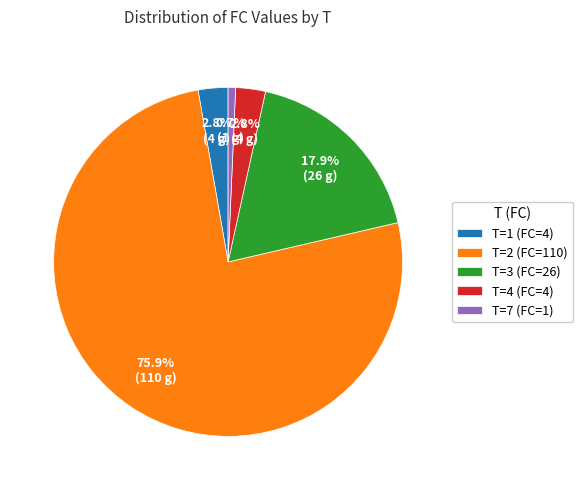

Combined, what portion of the pie is T=7 (FC=1) and T=3 (FC=26)?

18.6%